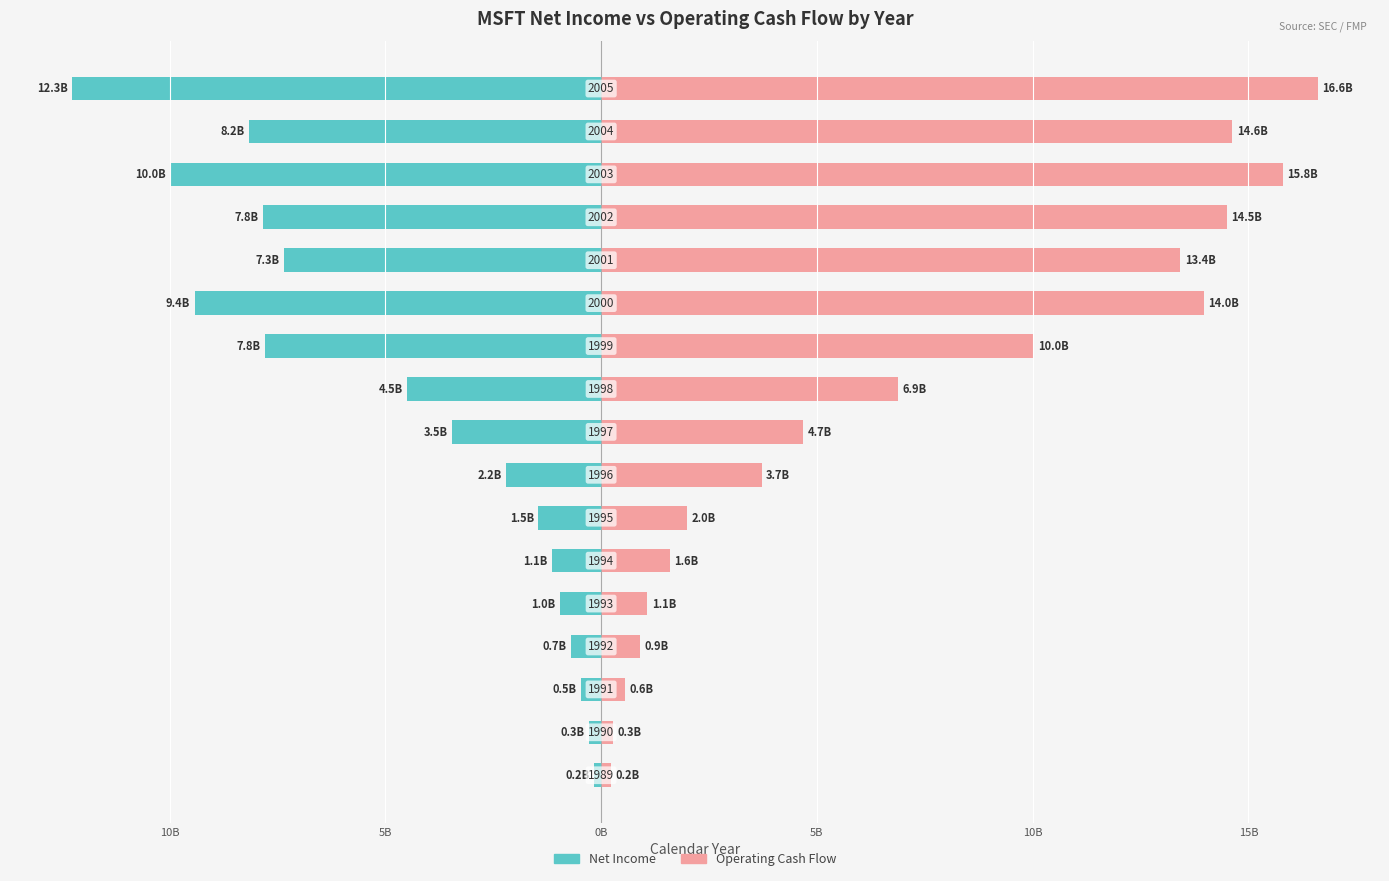

Which has a higher value, 14 or 15?

15